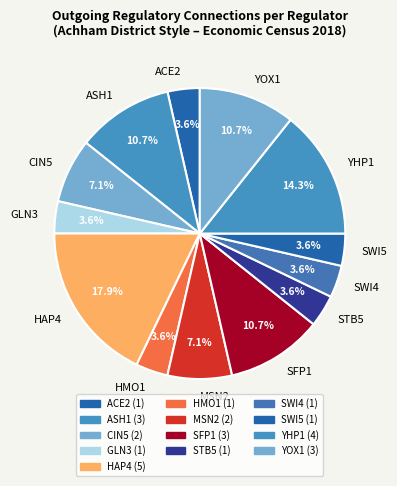

To the nearest percent, what is the difference between the largest and smallest slice percentages?

14%